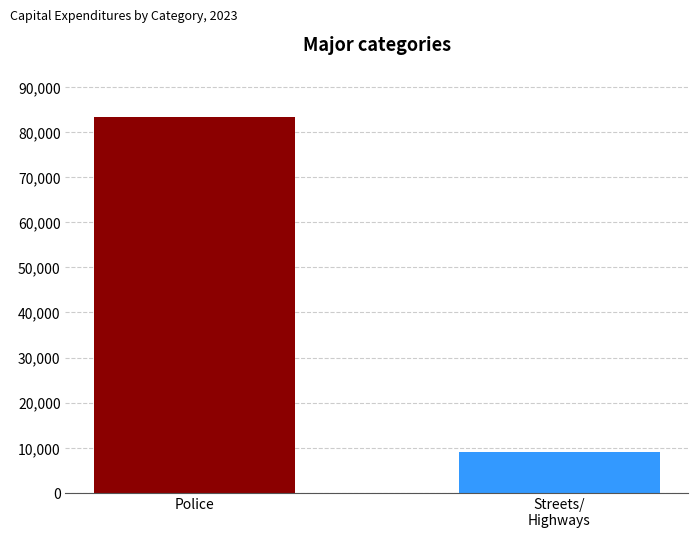

Approximately how many times larger is the value at Police compared to Streets/
Highways?

9.3